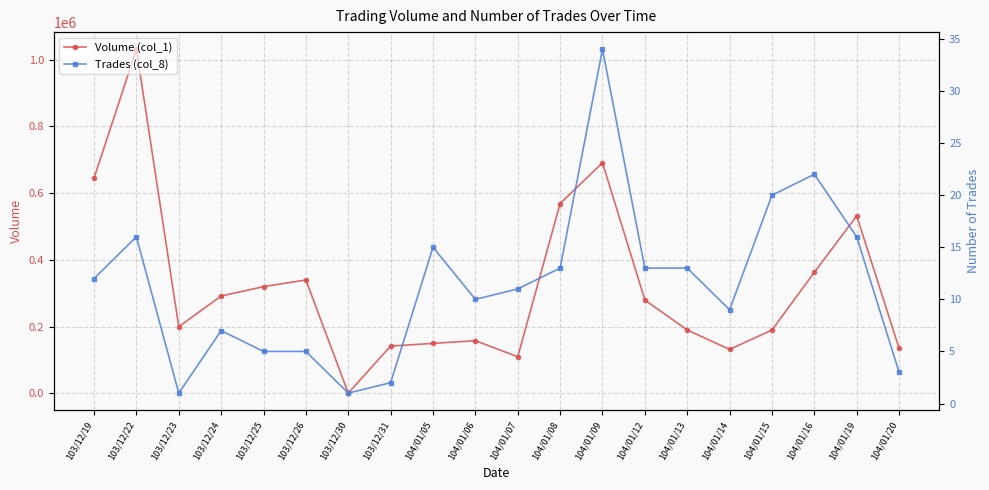

True or false: Volume (col_1) and Trades (col_8) intersect in this chart.

False